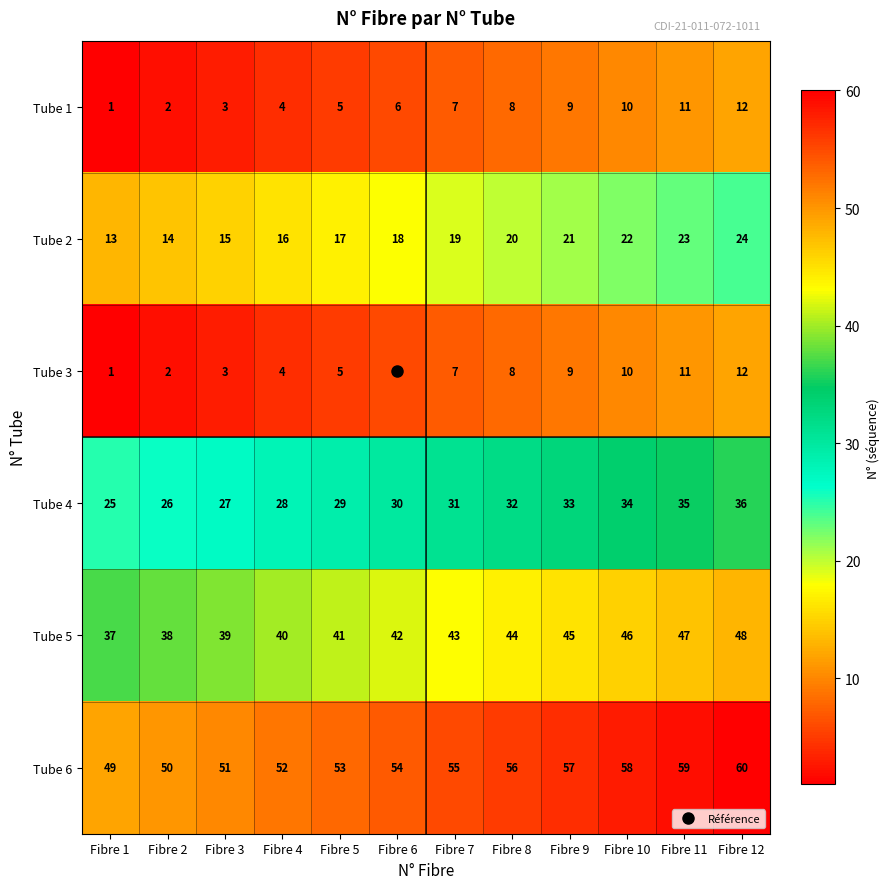

Which category has the lowest value in the Tube 5 series?

Fibre 1